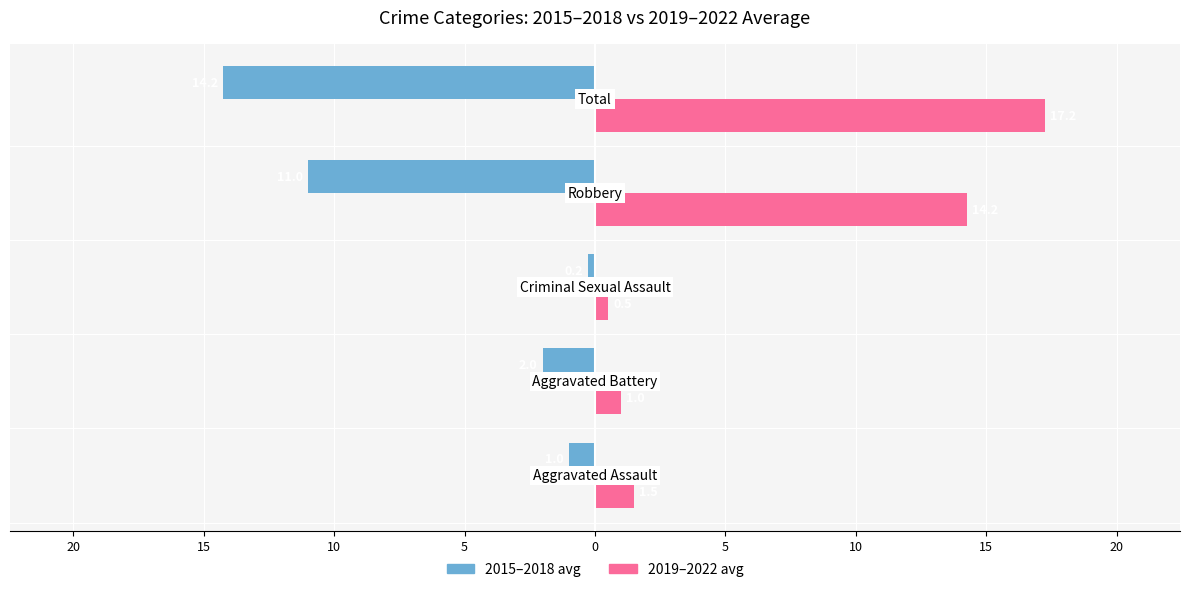

What is the maximum value shown in the chart?

17.2